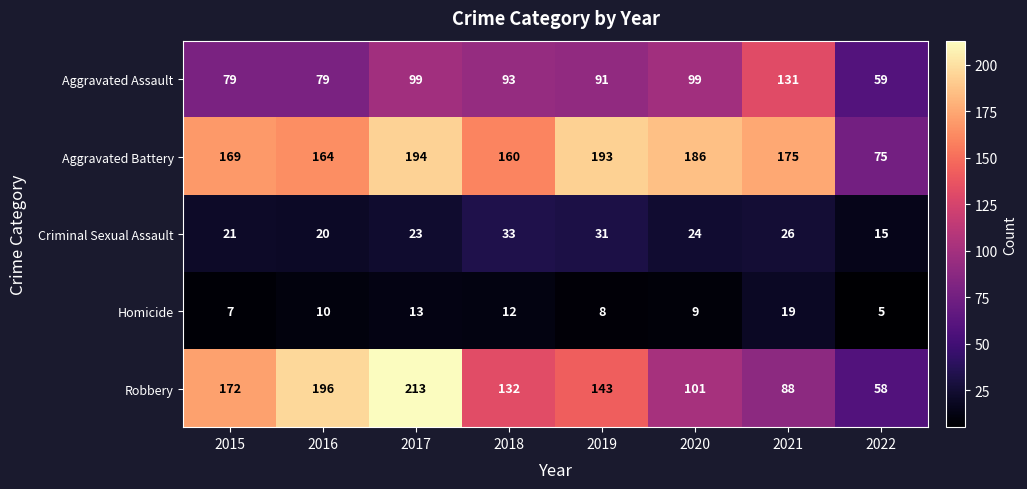

Which series changed the most between 2015 and 2019?

Robbery